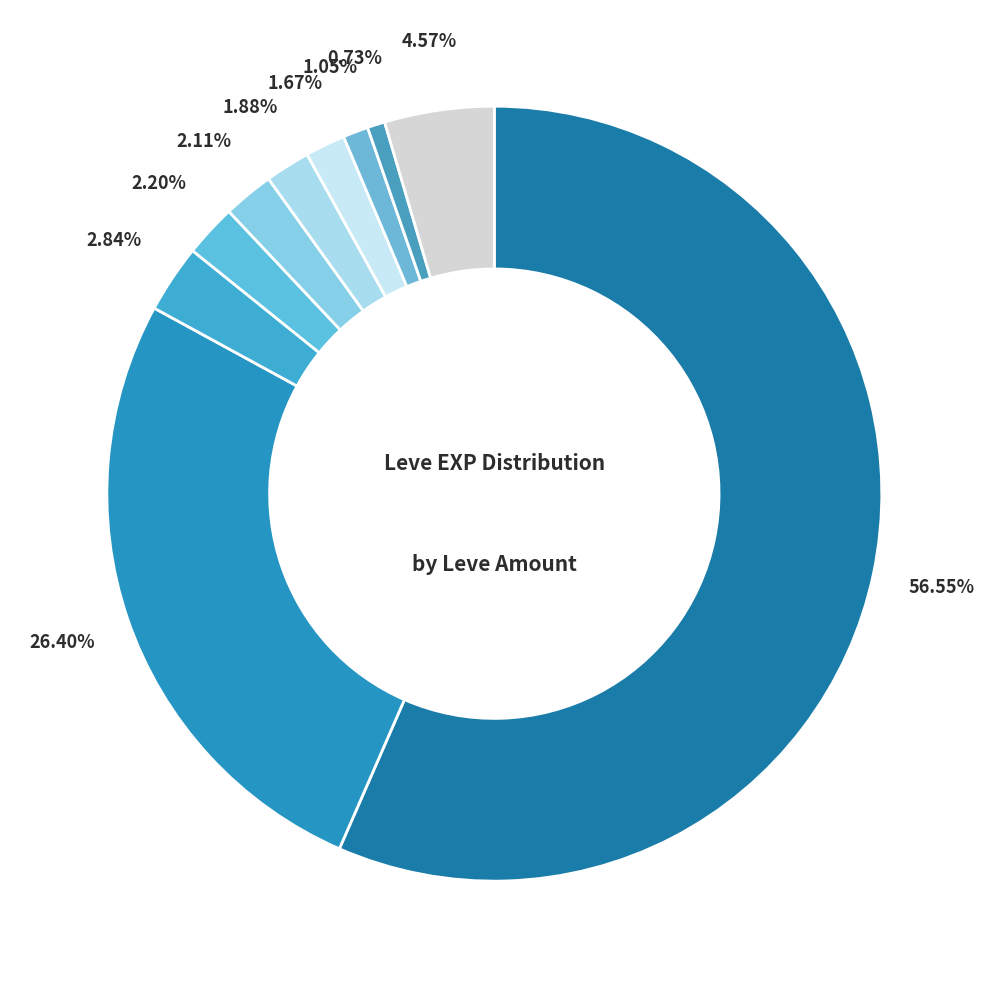

How many slices are in this pie chart?

10